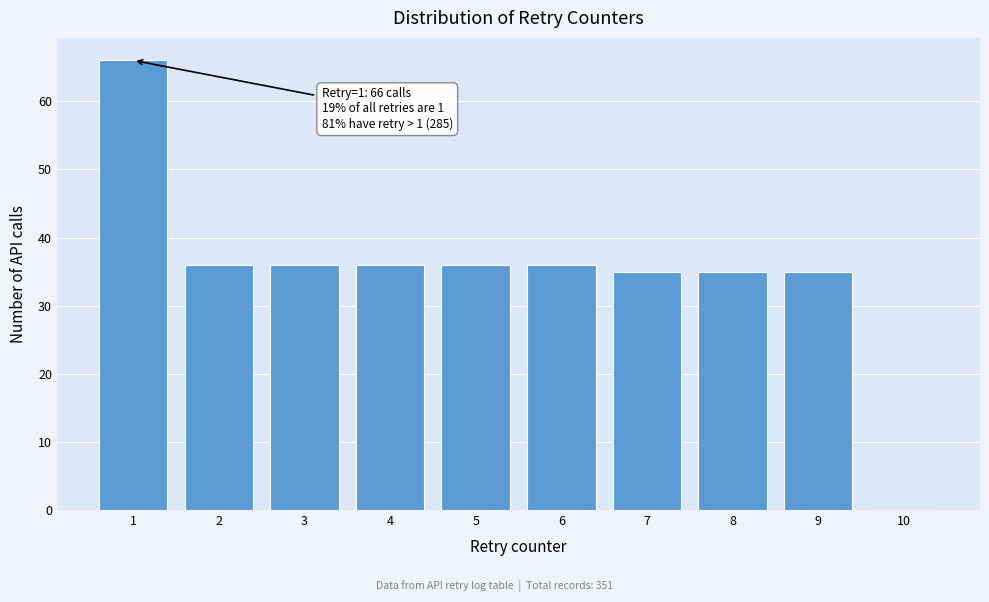

Reading left to right, transcribe all the data shown in this chart.

1=66	2=36	3=36	4=36	5=36	6=36	7=35	8=35	9=35	10=0